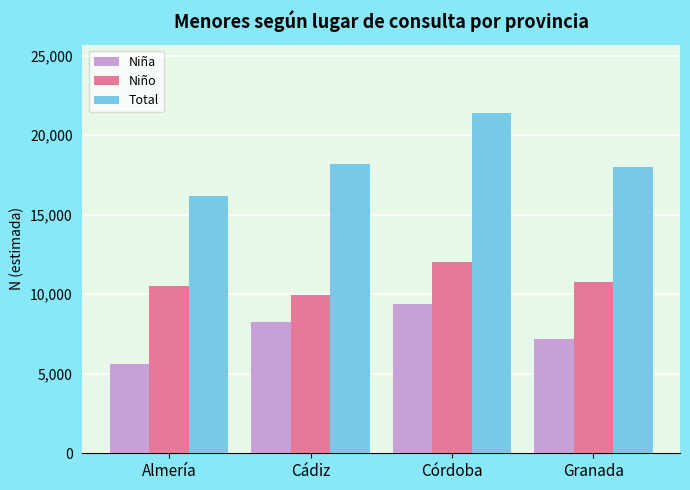

Rank the categories by Niña value from highest to lowest.

Córdoba, Cádiz, Granada, Almería